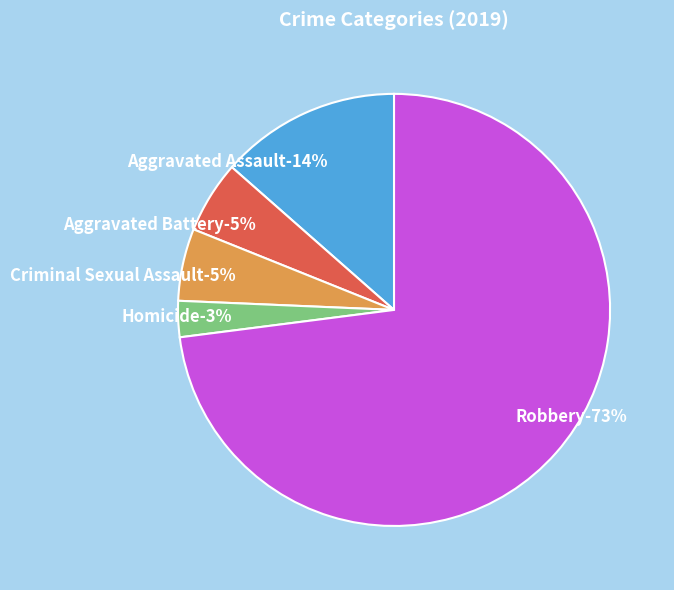

What percentage is the Homicide slice, to the nearest percent?

3%